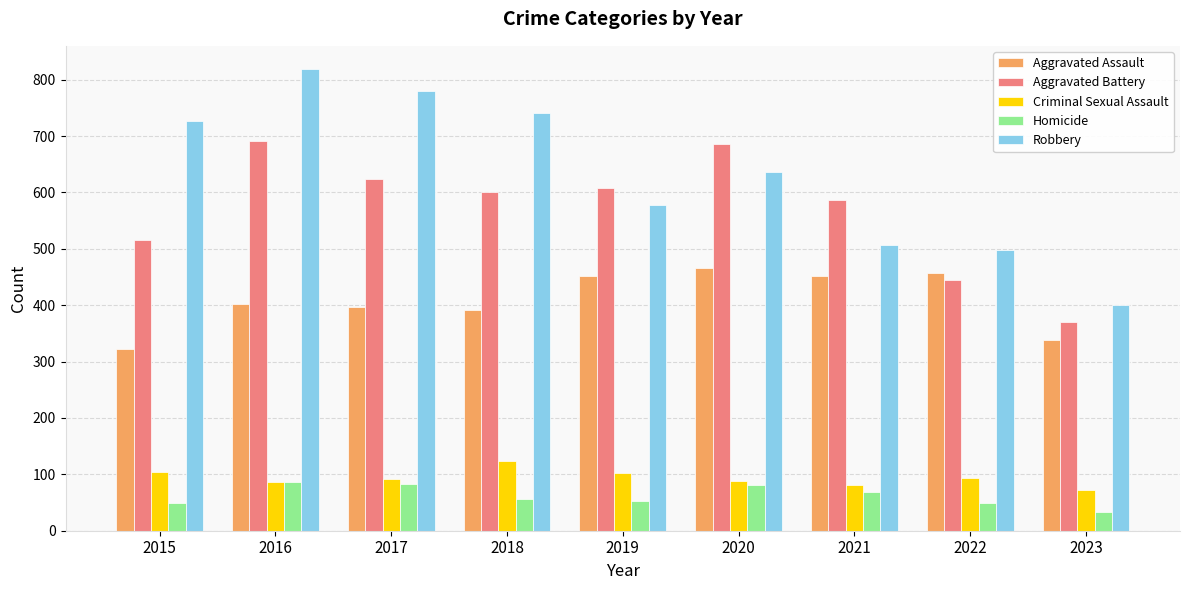

How many distinct data groups are displayed?

5